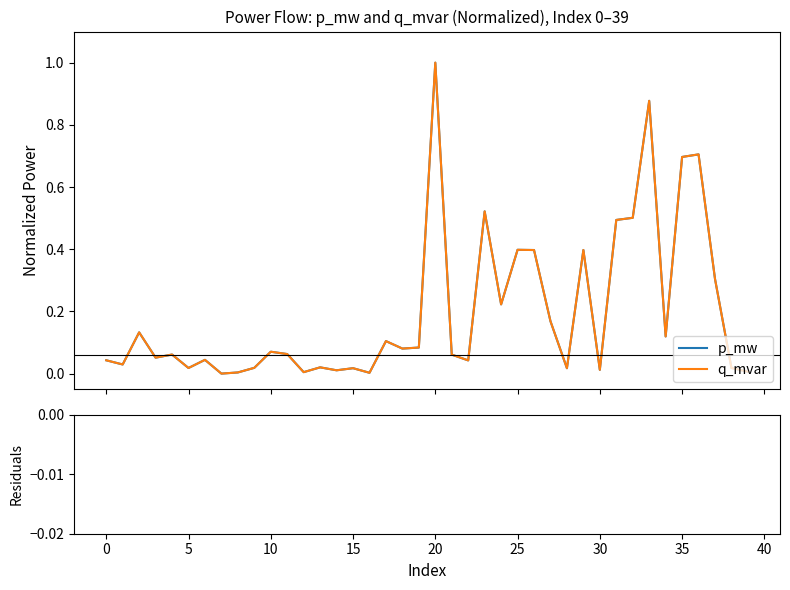

Reading right to left, extract all data points from this chart.

p_mw: 39=0.0	38=0.0	37=0.3	36=0.7	35=0.7	34=0.1	33=0.9	32=0.5	31=0.5	30=0.0	29=0.4	28=0.0	27=0.2	26=0.4	25=0.4	24=0.2	23=0.5	22=0.0	21=0.1	20=1.0	19=0.1	18=0.1	17=0.1	16=0.0	15=0.0	14=0.0	13=0.0	12=0.0	11=0.1	45=0.1	40=0.0	35=0.0	30=0.0	25=0.0	20=0.0	15=0.1	10=0.1	5=0.1	0=0.0	−5=0.0
q_mvar: 39=0.0	38=0.0	37=0.3	36=0.7	35=0.7	34=0.1	33=0.9	32=0.5	31=0.5	30=0.0	29=0.4	28=0.0	27=0.2	26=0.4	25=0.4	24=0.2	23=0.5	22=0.0	21=0.1	20=1.0	19=0.1	18=0.1	17=0.1	16=0.0	15=0.0	14=0.0	13=0.0	12=0.0	11=0.1	45=0.1	40=0.0	35=0.0	30=0.0	25=0.0	20=0.0	15=0.1	10=0.1	5=0.1	0=0.0	−5=0.0
residuals: 39=0.0	38=0.0	37=0.0	36=0.0	35=0.0	34=0.0	33=0.0	32=0.0	31=0.0	30=0.0	29=0.0	28=0.0	27=0.0	26=0.0	25=0.0	24=0.0	23=0.0	22=0.0	21=0.0	20=0.0	19=0.0	18=0.0	17=0.0	16=0.0	15=0.0	14=0.0	13=0.0	12=0.0	11=0.0	45=0.0	40=0.0	35=0.0	30=0.0	25=0.0	20=0.0	15=0.0	10=0.0	5=0.0	0=0.0	−5=0.0